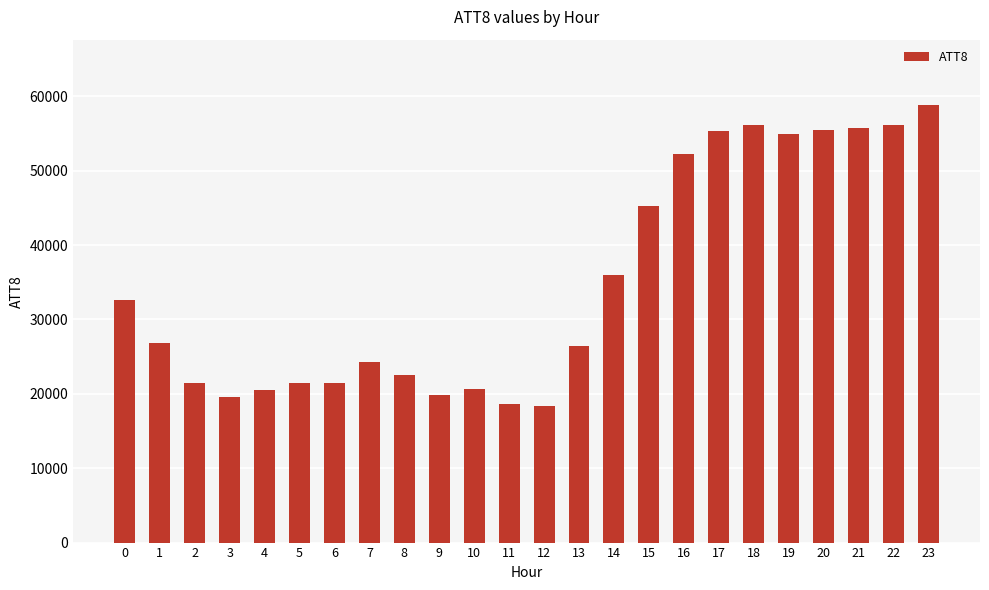

At which label is the value closest to 38600?

14